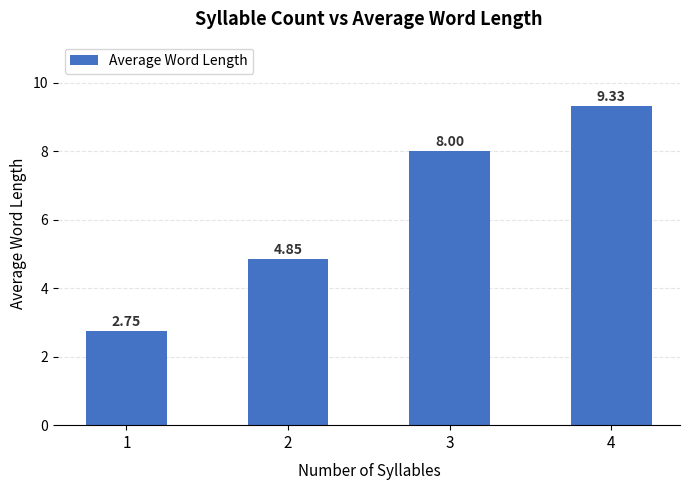

Rank the categories by value from highest to lowest.

4, 3, 2, 1